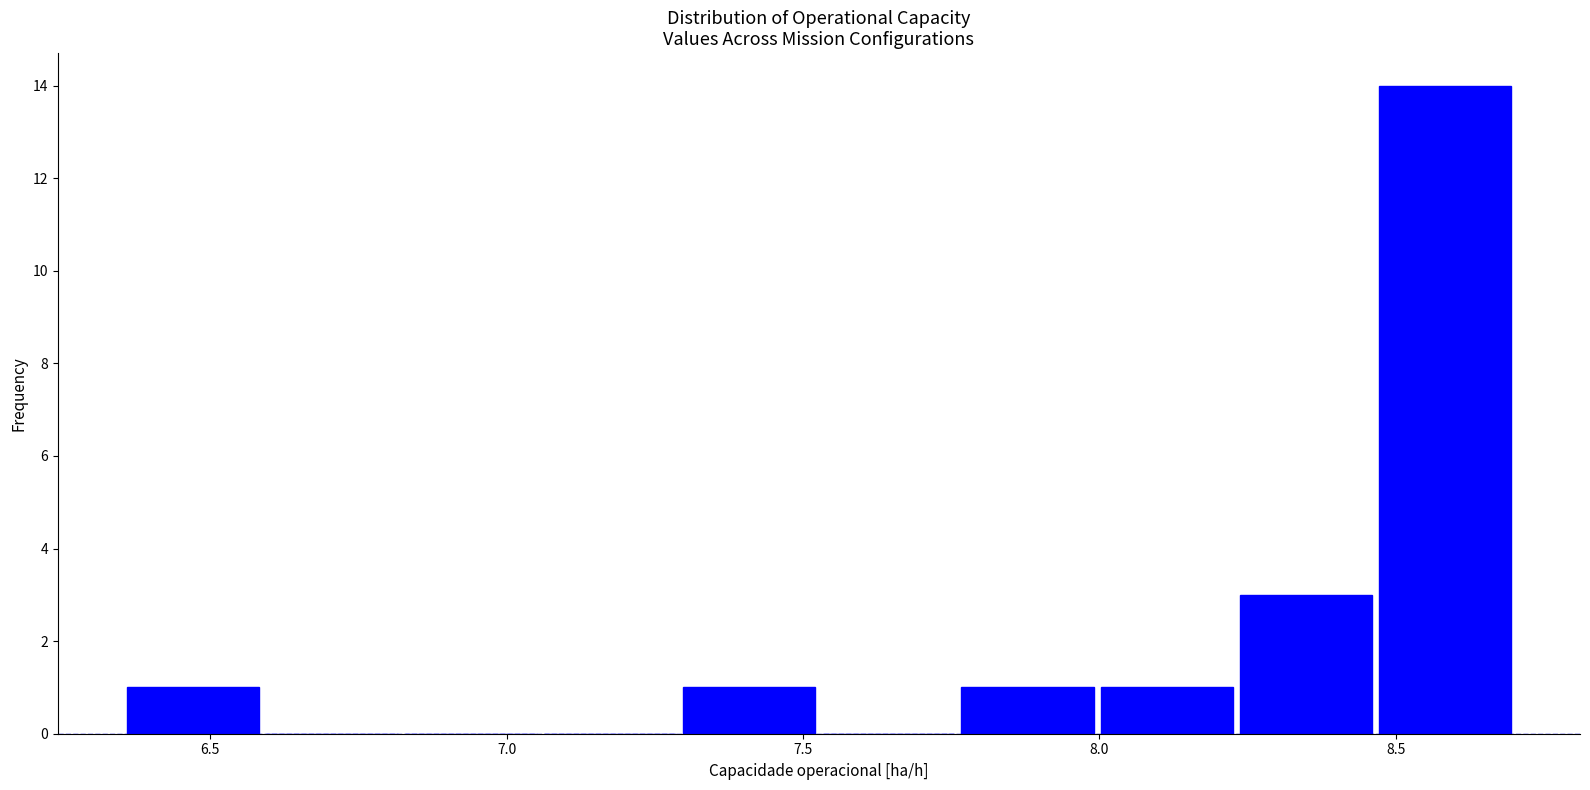

How tall is the bar that spans 6.35 to 6.60 on the x-axis? Neither the bar edges nor the heights are printed on the chart, so give them approximately, as read against the axes.

1